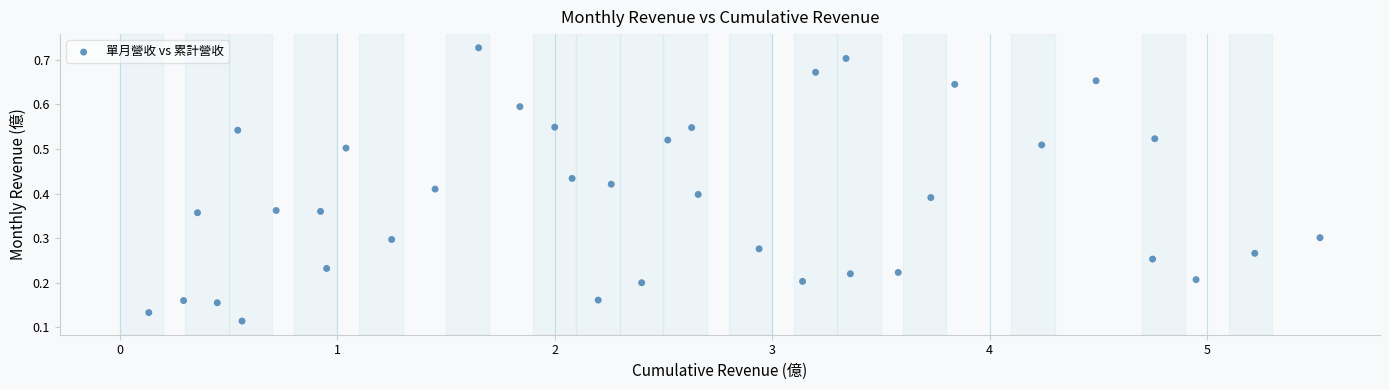

What is the range of X values (max minus min)?

5.4